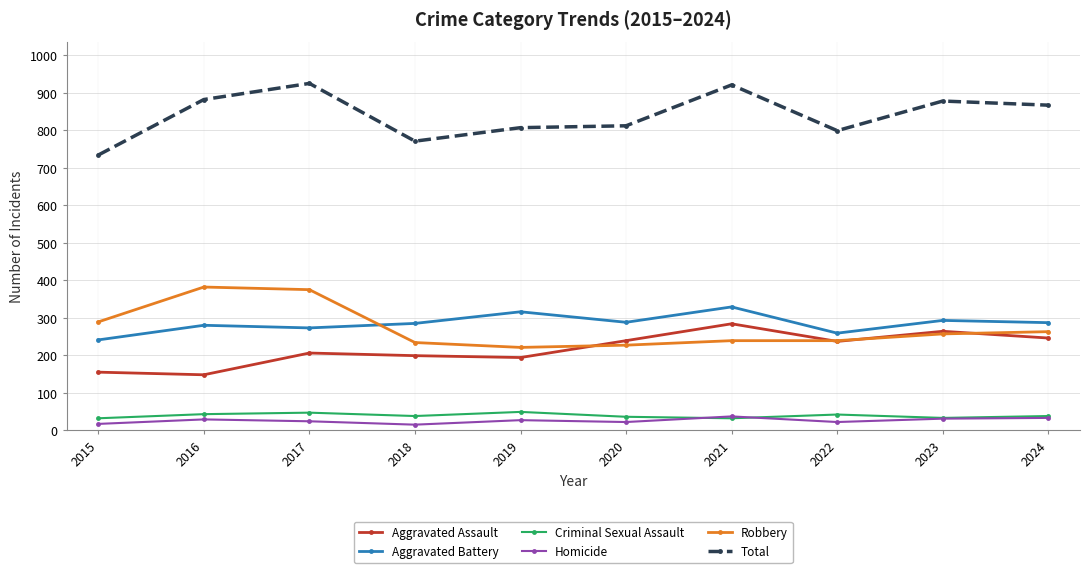

The value of Aggravated Battery at 2017 is 273. True or false?

True